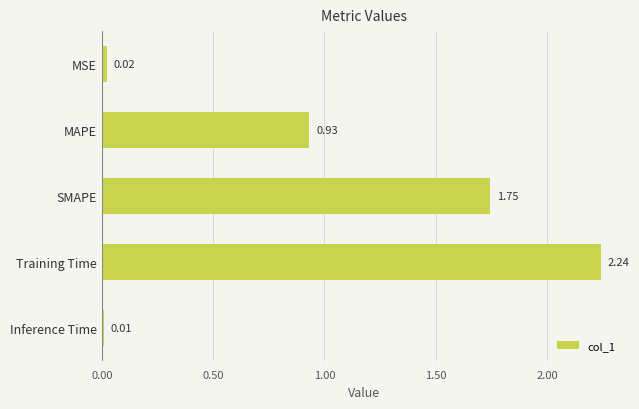

List the labels in order of value, largest first.

Training Time, SMAPE, MAPE, MSE, Inference Time